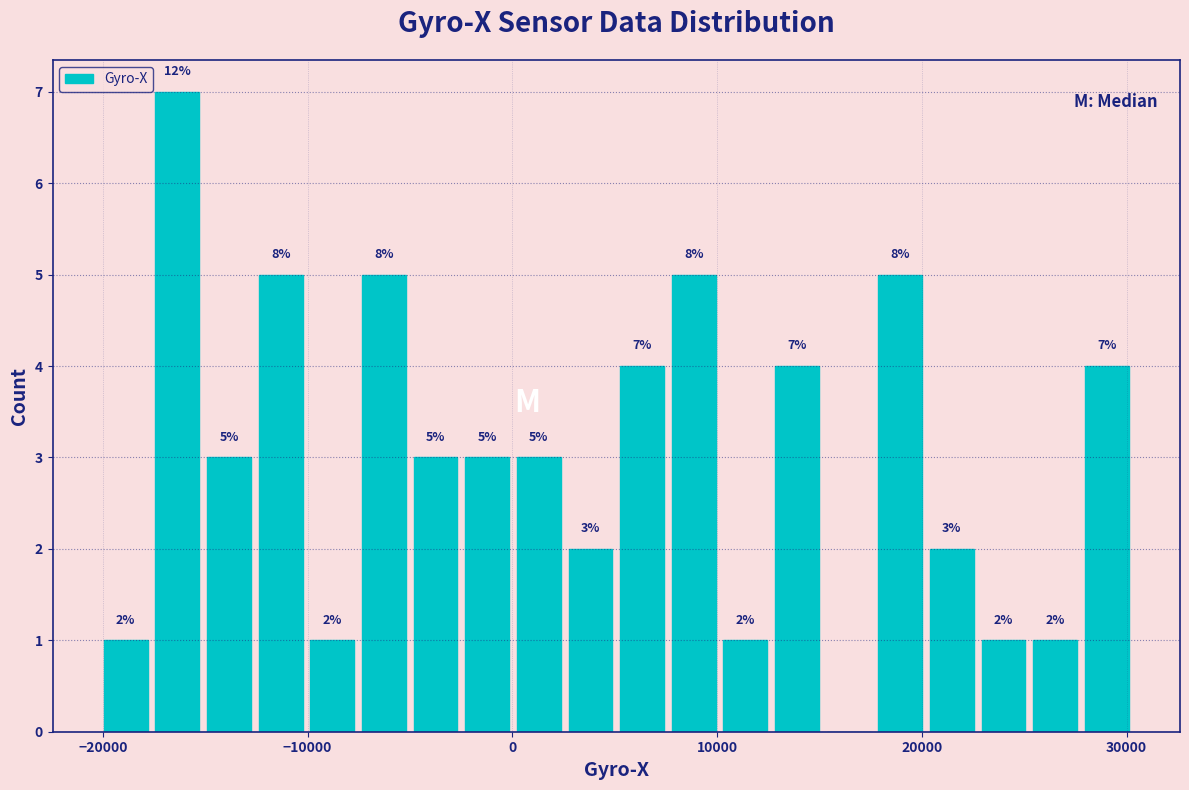

Around what value on the x-axis is the tallest bar? Give the approximate position of its centre, as read against the axis.

-16000